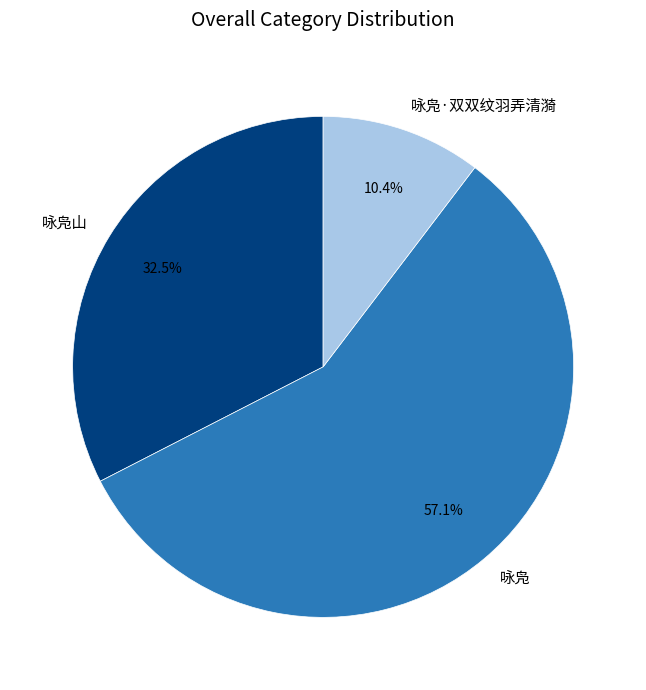

How many segments does this pie chart have?

3